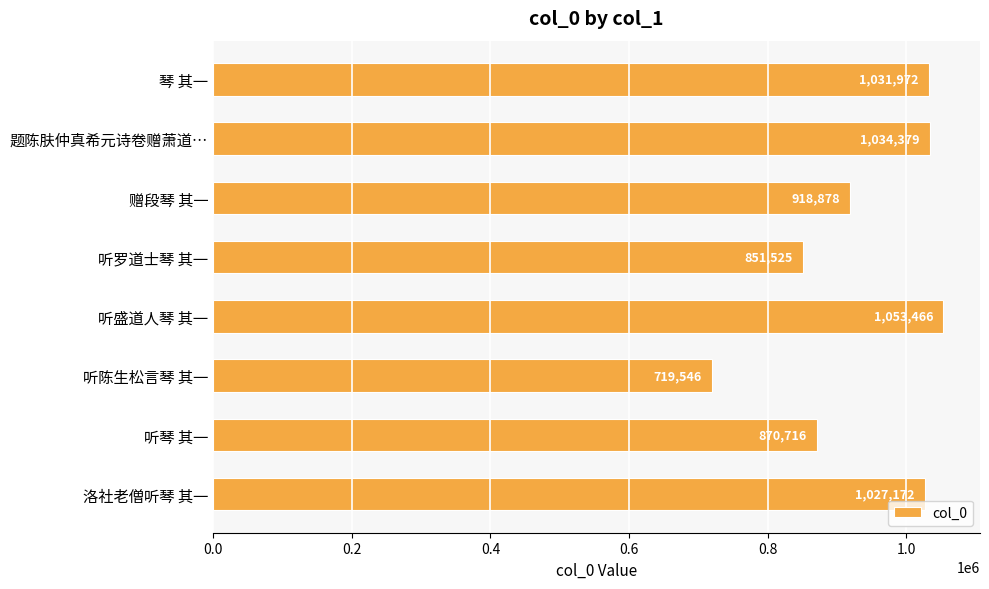

What is the label of the 2nd bar from the top?

题陈肤仲真希元诗卷赠萧道…